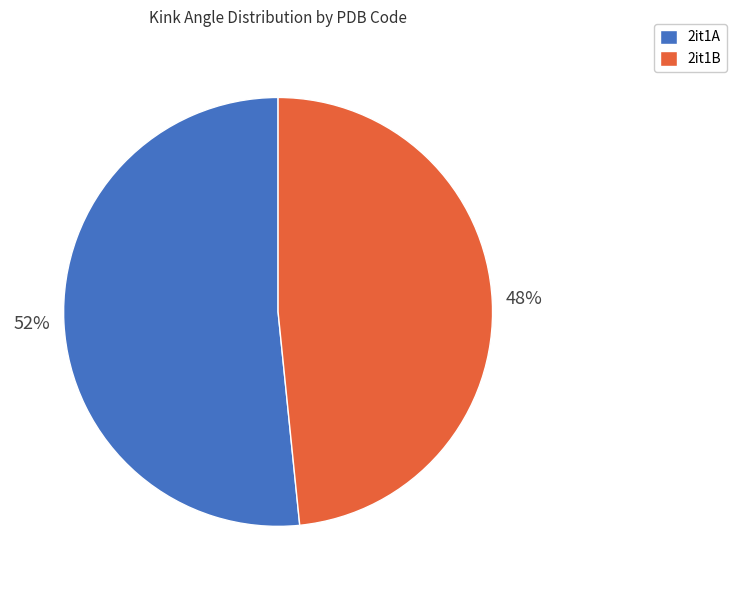

Which has a higher value, 2it1A or 2it1B?

2it1A